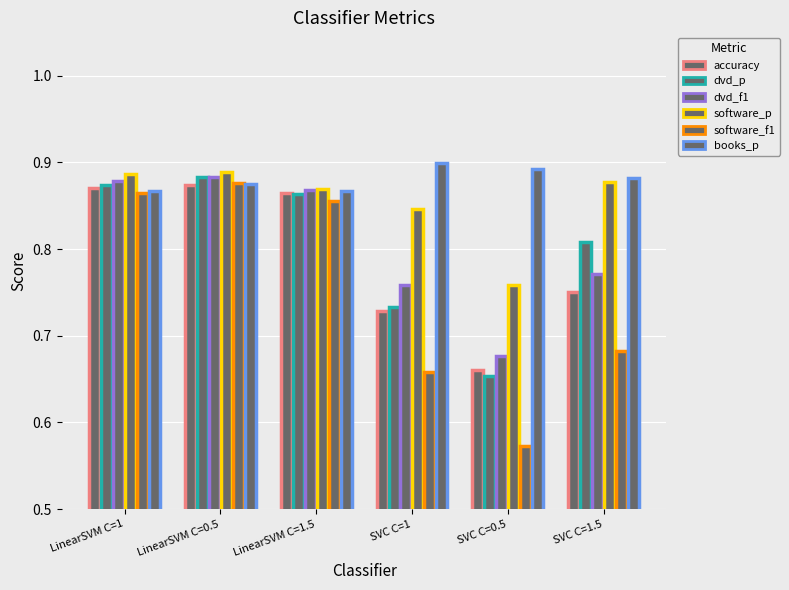

What is the maximum value for software_p?

0.9